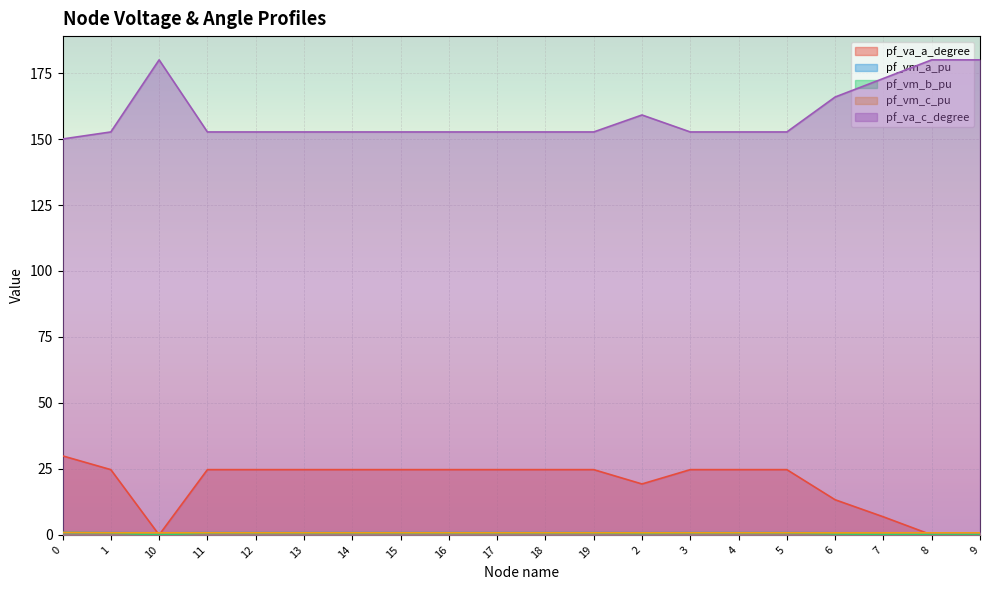

True or false: pf_vm_b_pu and pf_vm_a_pu cross at least once.

False